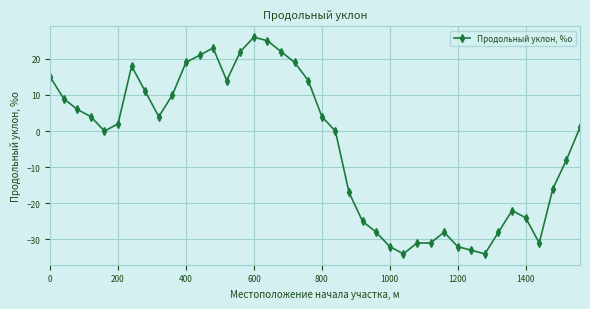

What is the minimum value shown in the chart?

-34